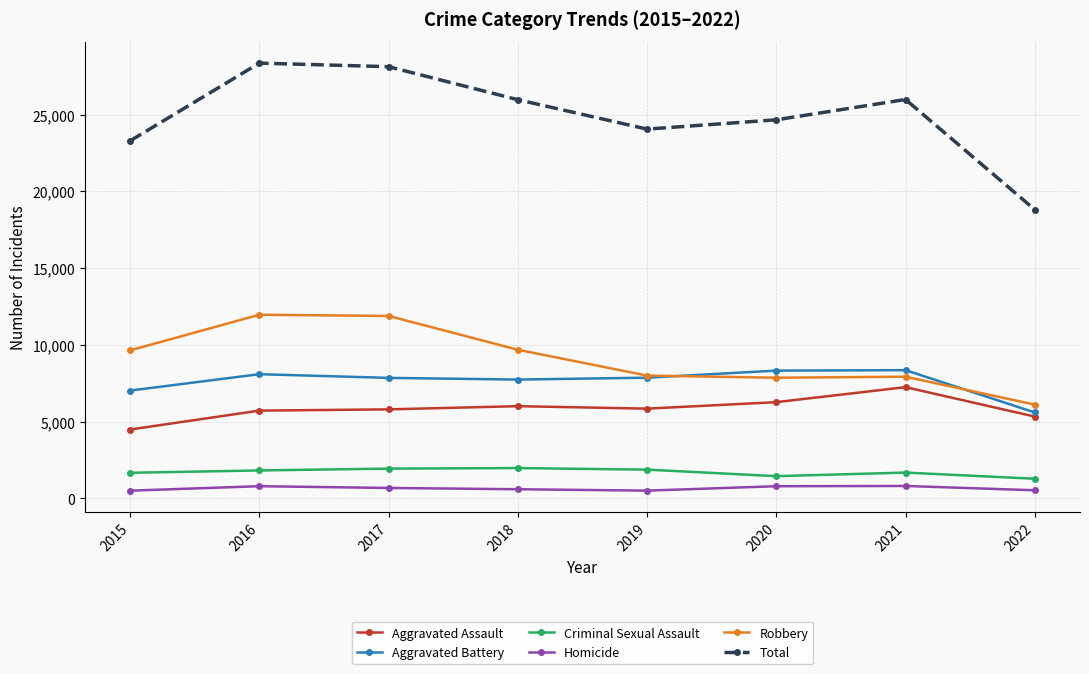

True or false: Homicide and Criminal Sexual Assault intersect in this chart.

False